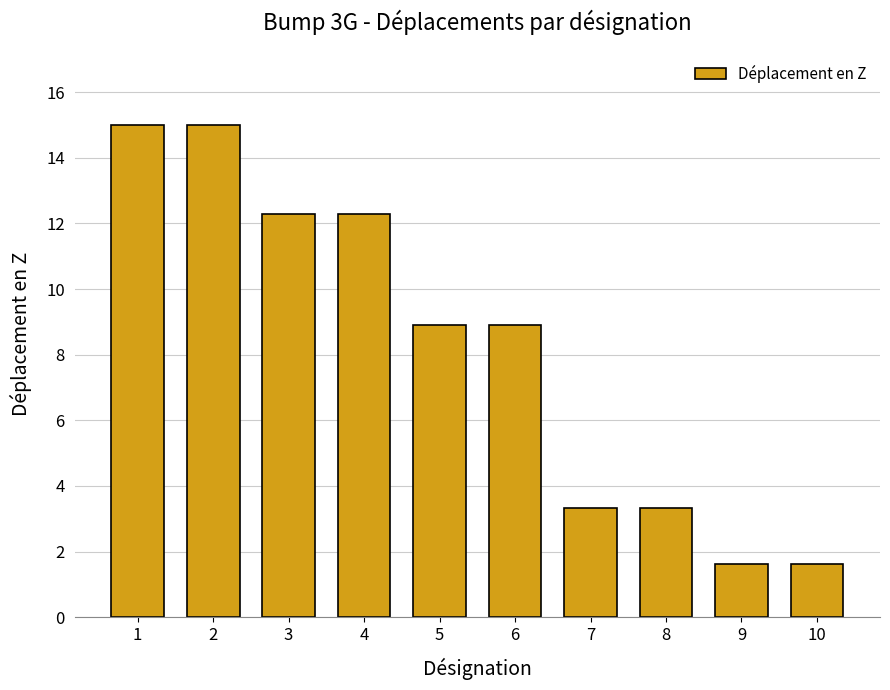

What is the value of the 5th bar from the left?

8.9